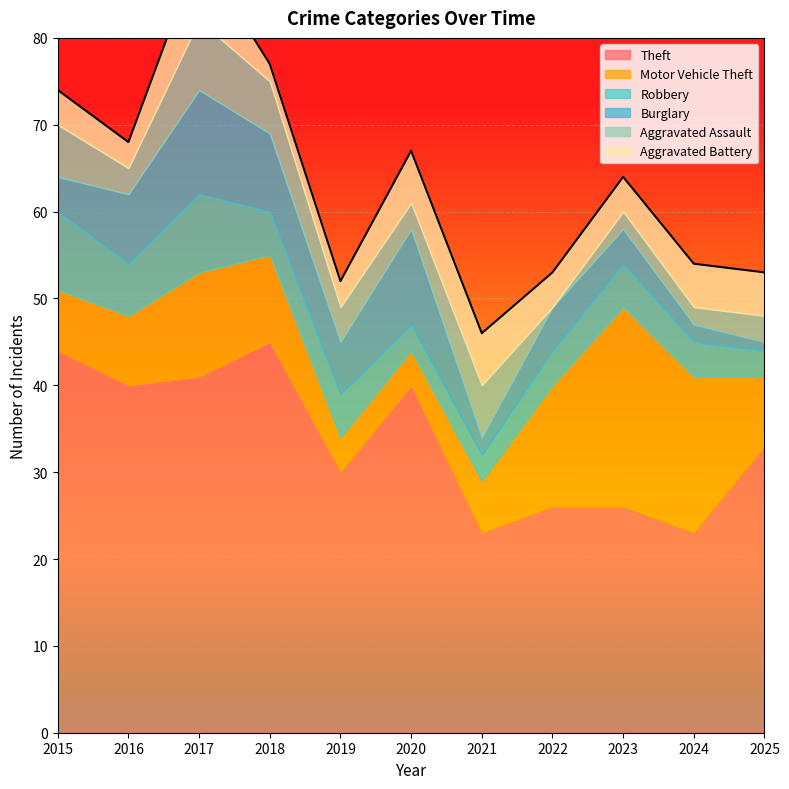

True or false: Burglary and Theft intersect in this chart.

False